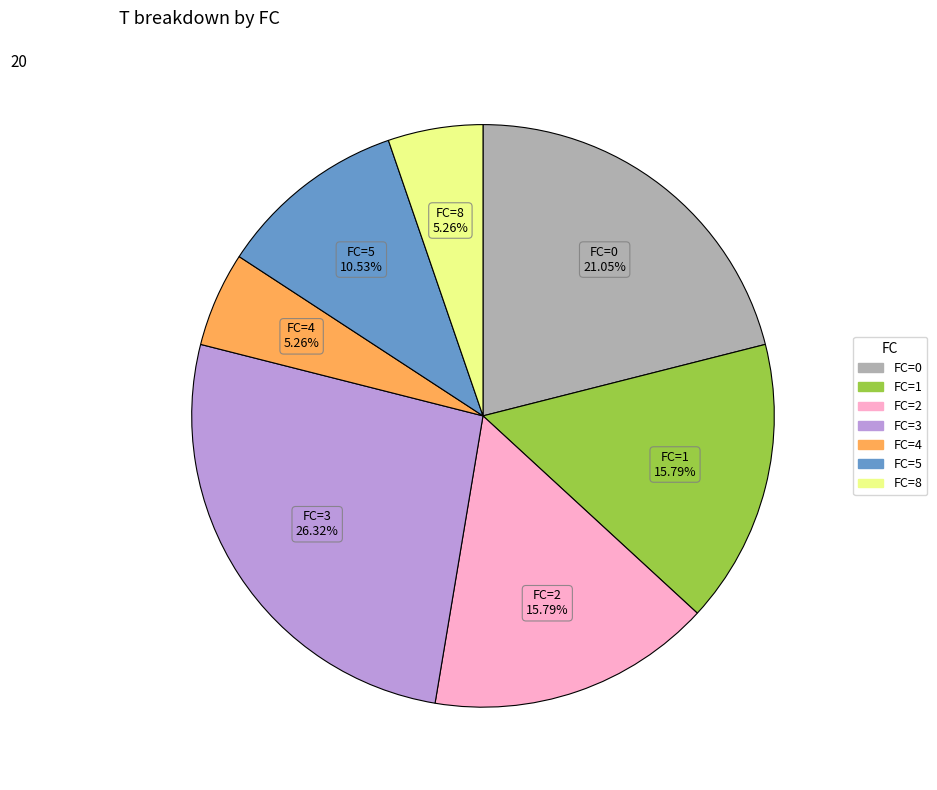

Is it true that FC=5 is 11% of the pie?

True